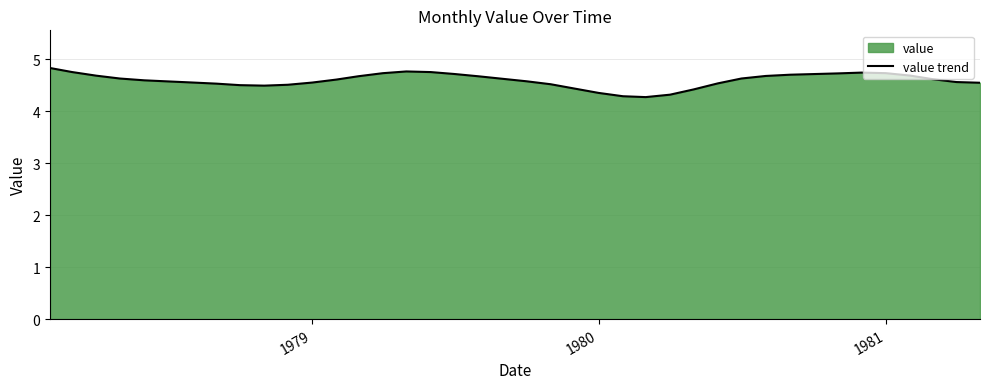

What is the maximum value shown in the chart?

4.8